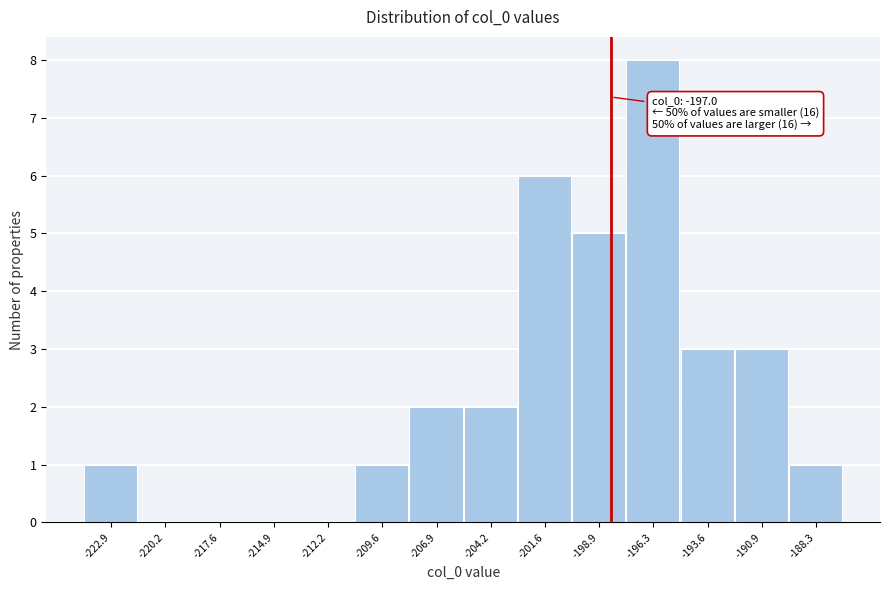

Reading left to right, extract all data points from this chart.

-222.9=1	-220.2=0	-217.6=0	-214.9=0	-212.2=0	-209.6=1	-206.9=2	-204.2=2	-201.6=6	-198.9=5	-196.3=8	-193.6=3	-190.9=3	-188.3=1